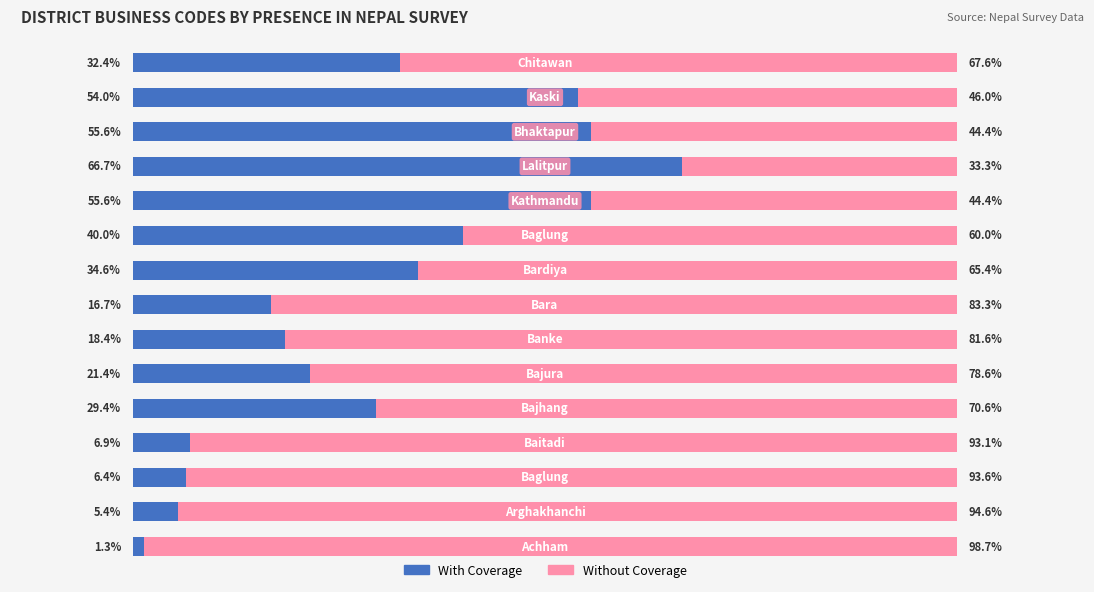

What is the value of the With Coverage bar at the 10th from the left?

40.0